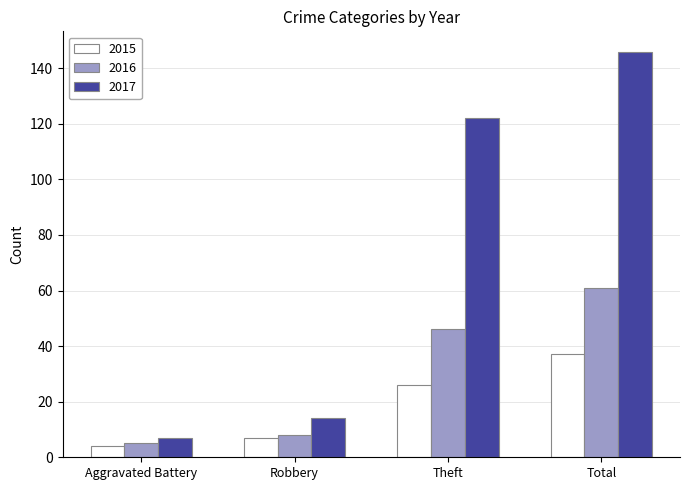

At which label does 2016 reach its peak?

Total